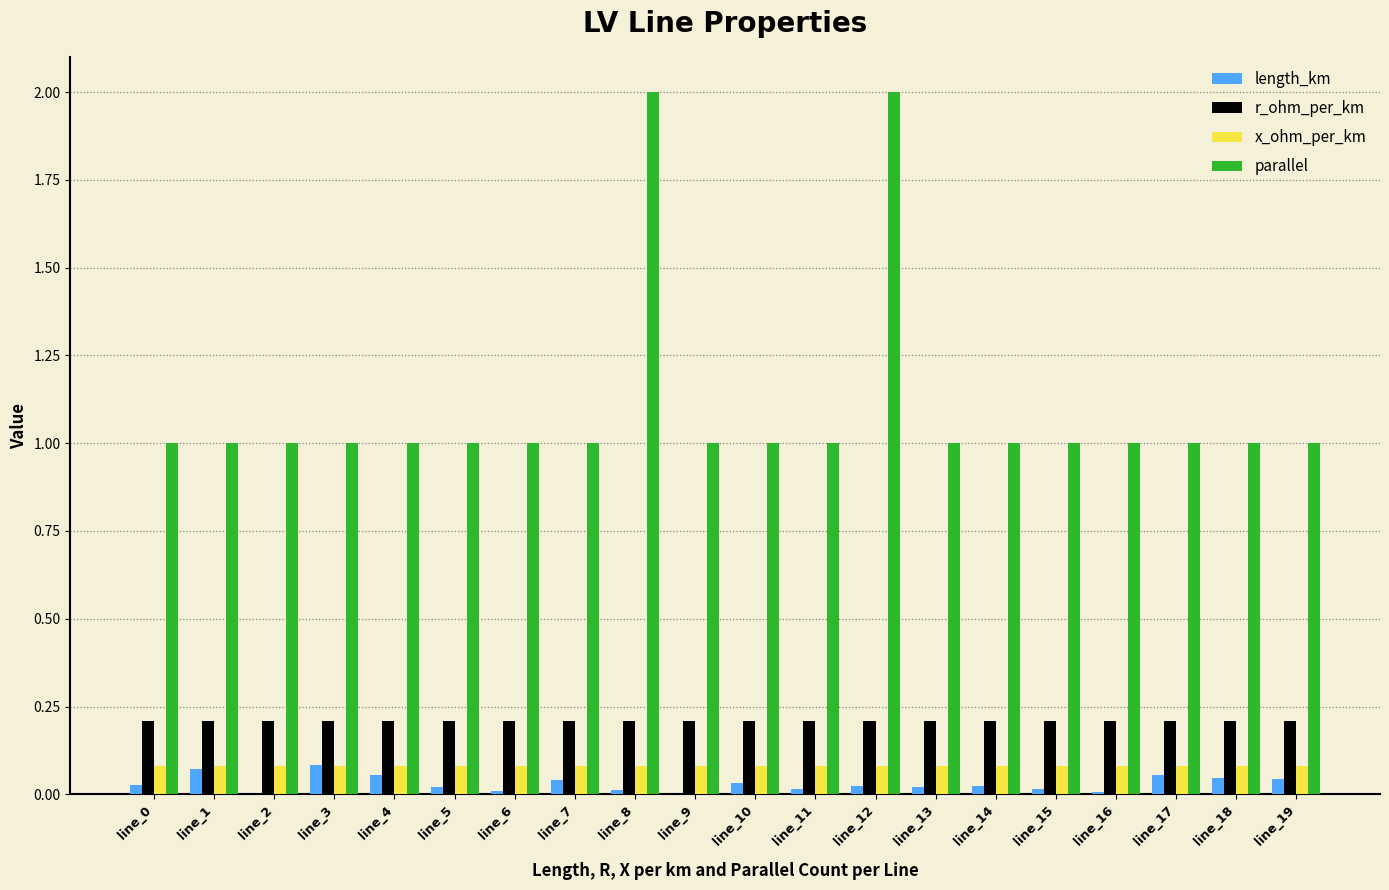

The parallel series shows 1.0 at line_2. True or false?

True